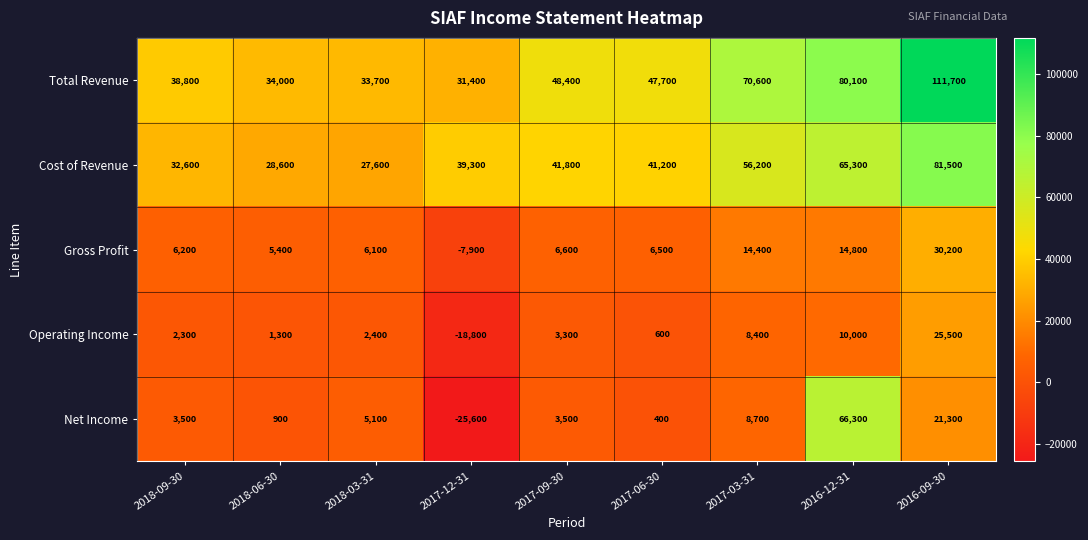

What is the difference between the Operating Income values at 2017-06-30 and 2016-12-31?

9400